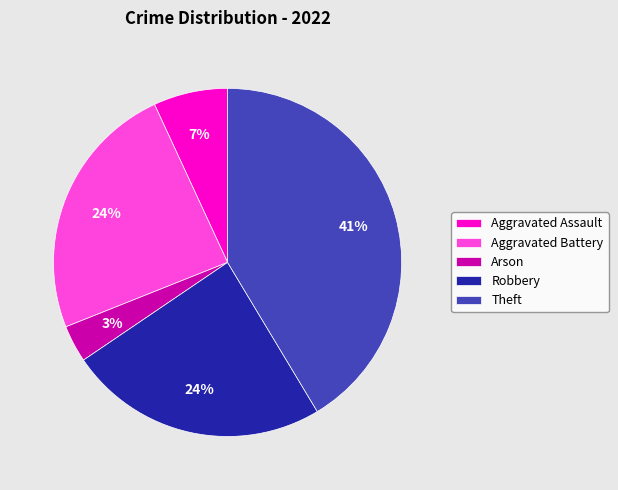

Does any single category account for the majority?

No